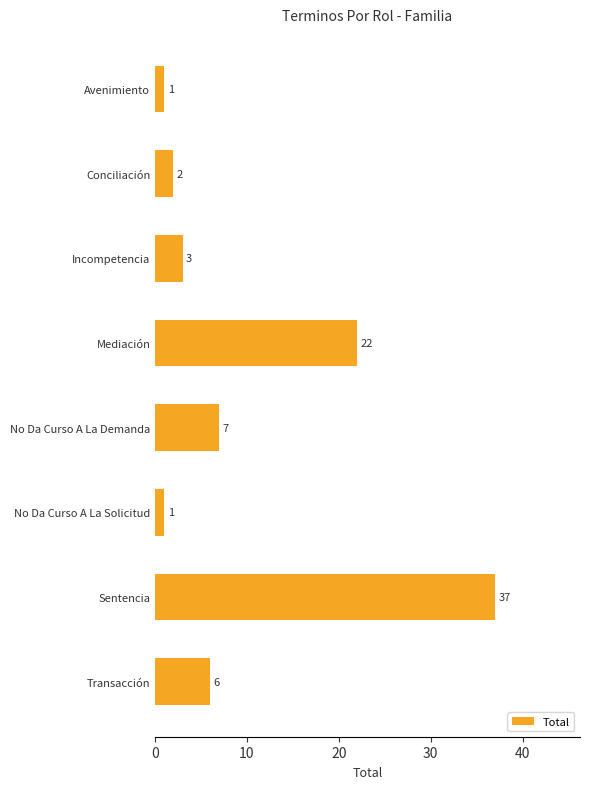

Reading top to bottom, extract all data points from this chart.

1	2	3	22	7	1	37	6